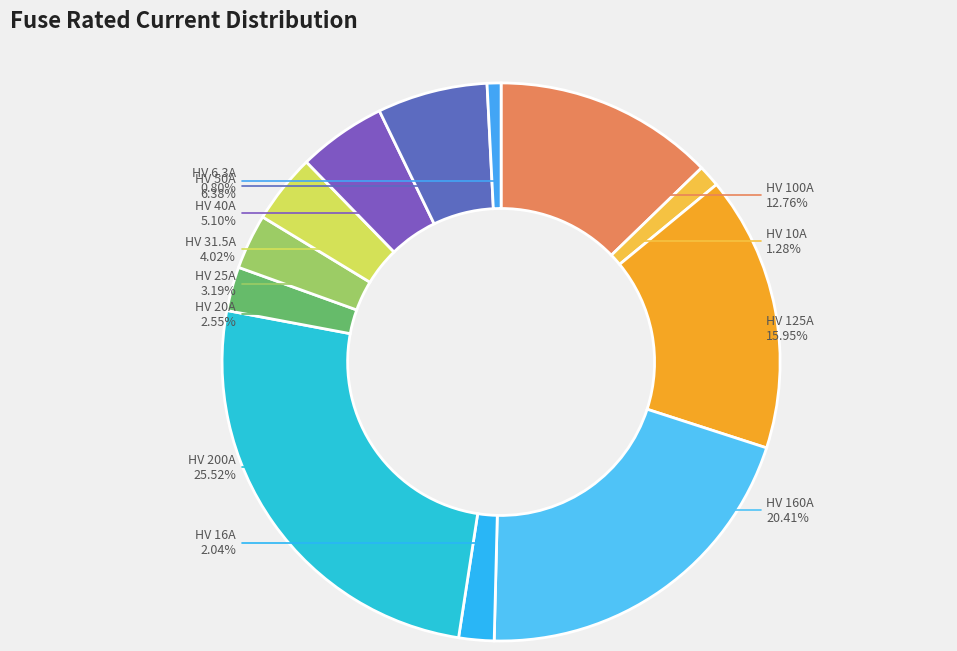

To the nearest percent, what portion does HV 25A represent?

3%